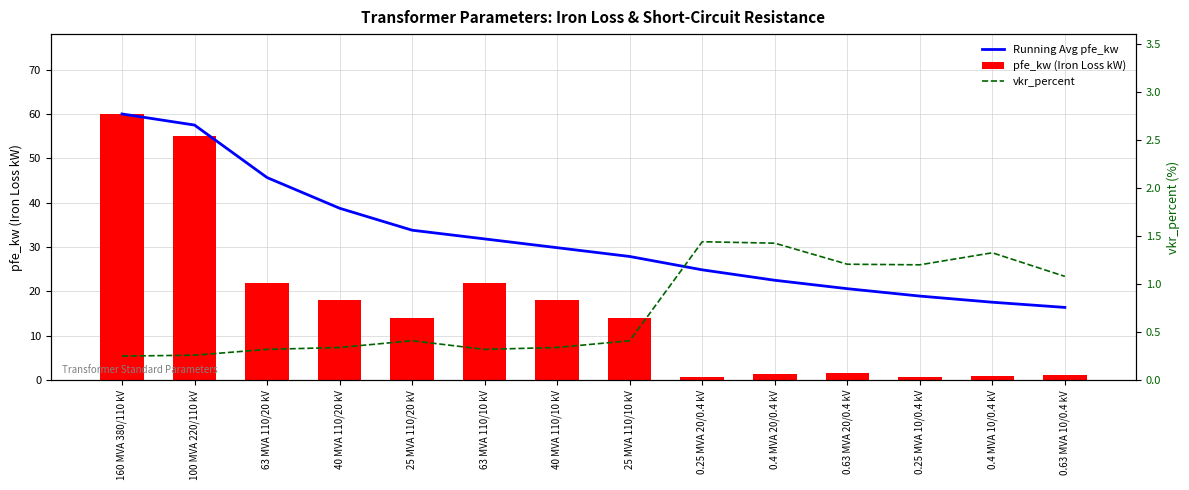

Reading right to left, extract all data points from this chart.

Running Avg pfe_kw: 0.63 MVA 10/0.4 kV=16.4	0.4 MVA 10/0.4 kV=17.6	0.25 MVA 10/0.4 kV=18.9	0.63 MVA 20/0.4 kV=20.6	0.4 MVA 20/0.4 kV=22.5	0.25 MVA 20/0.4 kV=24.9	25 MVA 110/10 kV=27.9	40 MVA 110/10 kV=29.9	63 MVA 110/10 kV=31.8	25 MVA 110/20 kV=33.8	40 MVA 110/20 kV=38.8	63 MVA 110/20 kV=45.7	100 MVA 220/110 kV=57.5	160 MVA 380/110 kV=60.0
pfe_kw (Iron Loss kW): 0.63 MVA 10/0.4 kV=1.2	0.4 MVA 10/0.4 kV=0.9	0.25 MVA 10/0.4 kV=0.6	0.63 MVA 20/0.4 kV=1.6	0.4 MVA 20/0.4 kV=1.4	0.25 MVA 20/0.4 kV=0.8	25 MVA 110/10 kV=14.0	40 MVA 110/10 kV=18.0	63 MVA 110/10 kV=22.0	25 MVA 110/20 kV=14.0	40 MVA 110/20 kV=18.0	63 MVA 110/20 kV=22.0	100 MVA 220/110 kV=55.0	160 MVA 380/110 kV=60.0
vkr_percent: 0.63 MVA 10/0.4 kV=1.1	0.4 MVA 10/0.4 kV=1.3	0.25 MVA 10/0.4 kV=1.2	0.63 MVA 20/0.4 kV=1.2	0.4 MVA 20/0.4 kV=1.4	0.25 MVA 20/0.4 kV=1.4	25 MVA 110/10 kV=0.4	40 MVA 110/10 kV=0.3	63 MVA 110/10 kV=0.3	25 MVA 110/20 kV=0.4	40 MVA 110/20 kV=0.3	63 MVA 110/20 kV=0.3	100 MVA 220/110 kV=0.3	160 MVA 380/110 kV=0.2